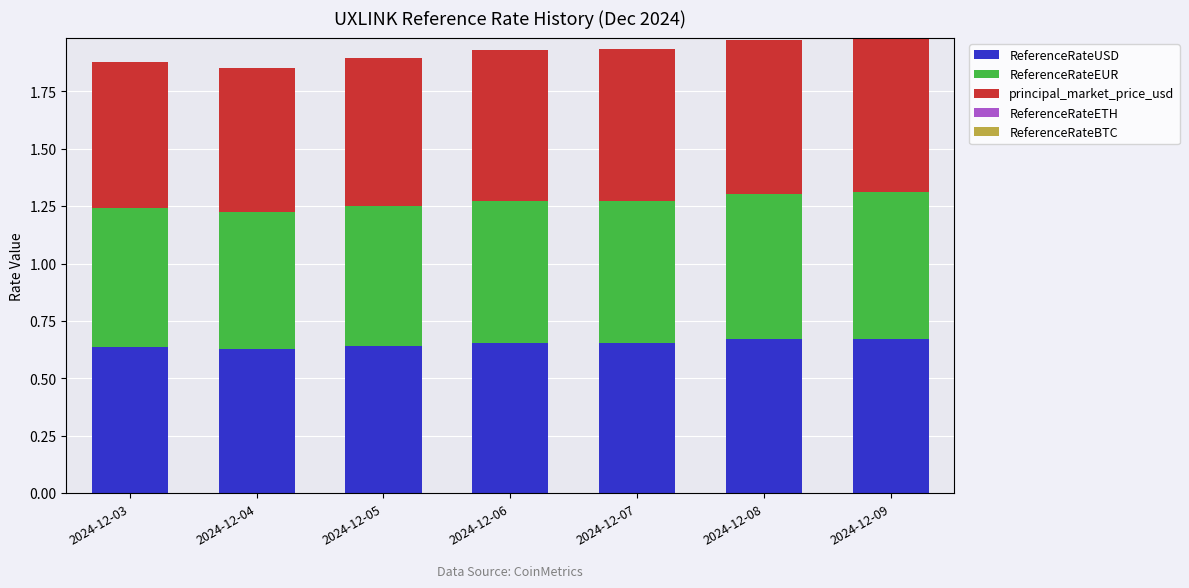

Is it true that ReferenceRateUSD equals 0.9 at 2024-12-03?

False